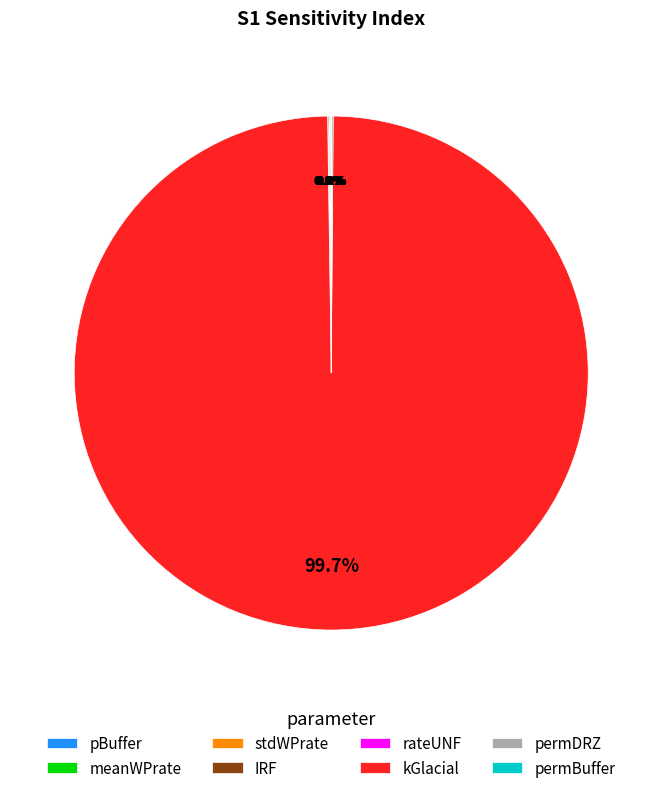

Which category has the biggest portion of the pie?

kGlacial